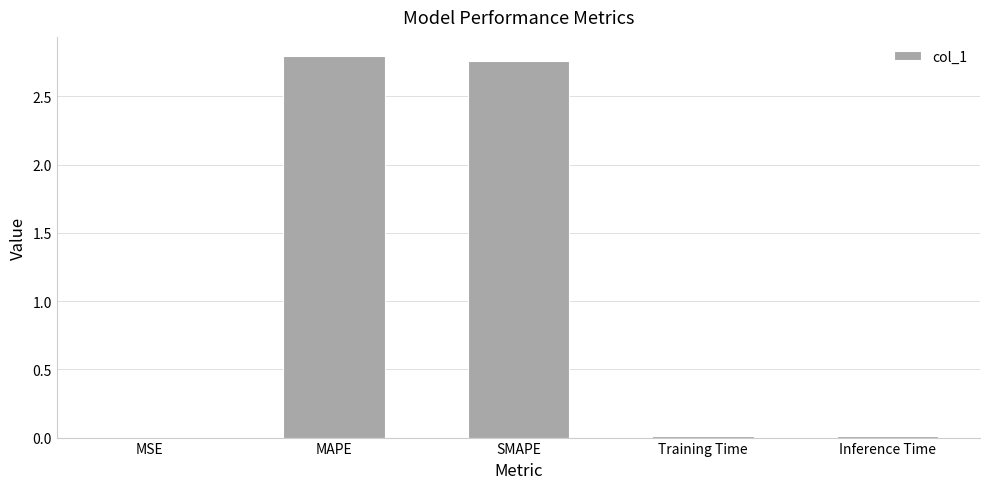

Is it true that the value at Inference Time is 0.0?

True